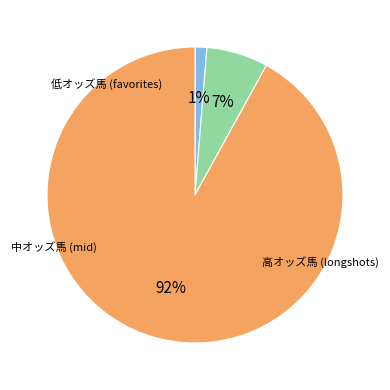

To the nearest percent, what is the average slice percentage?

33%